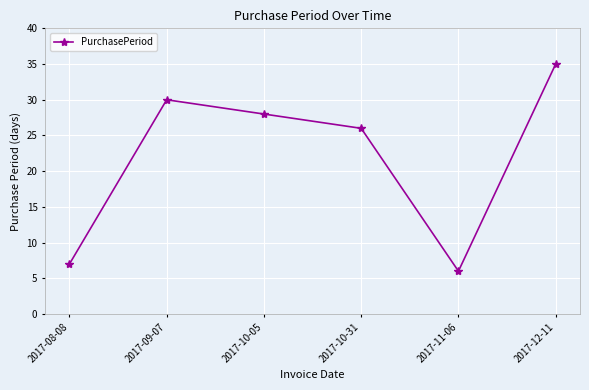

Rank the categories by value from highest to lowest.

2017-12-11, 2017-09-07, 2017-10-05, 2017-10-31, 2017-08-08, 2017-11-06